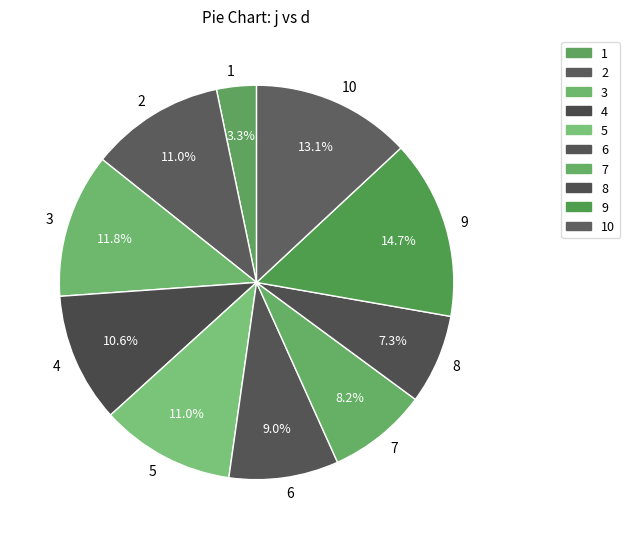

How much of the chart is everything except 3?

88.2%